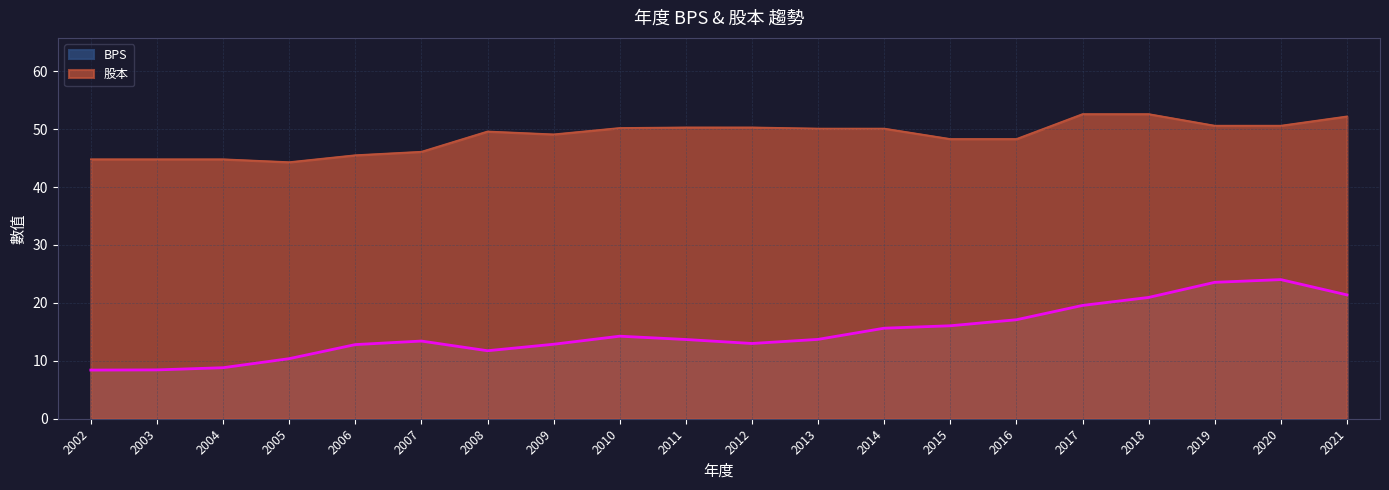

Which has a higher value, 2013 or 2017?

2017